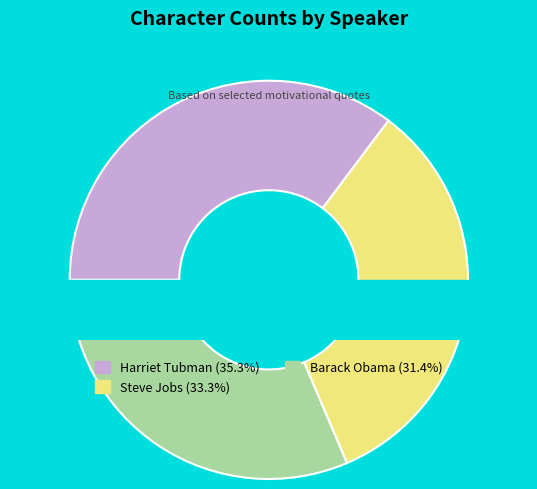

How much of the chart is everything except Harriet Tubman?

64.7%